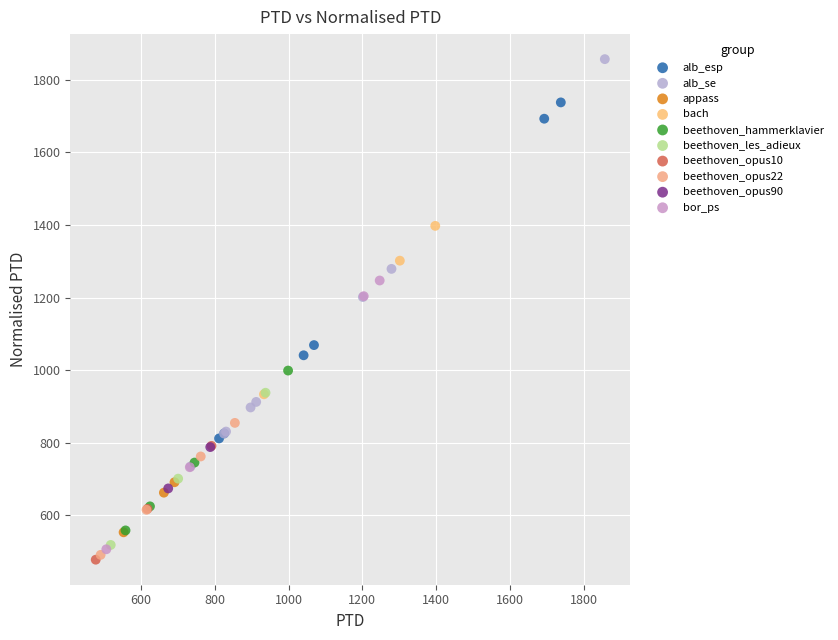

What are all the series names shown in the legend?

alb_esp, alb_se, appass, bach, beethoven_hammerklavier, beethoven_les_adieux, beethoven_opus10, beethoven_opus22, beethoven_opus90, bor_ps